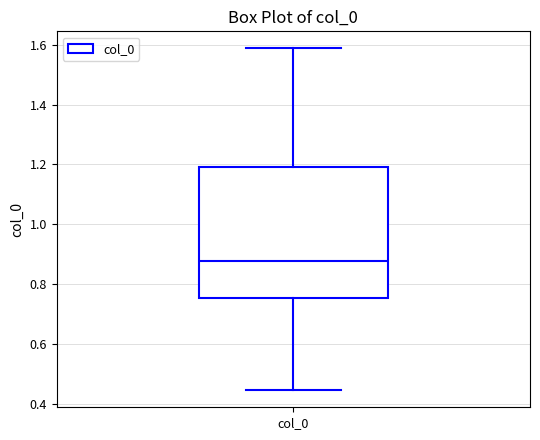

Where does the median line of the box for col_0 sit on the y-axis? The values are not printed on the chart, so give them approximately, as read against the axis.

0.88